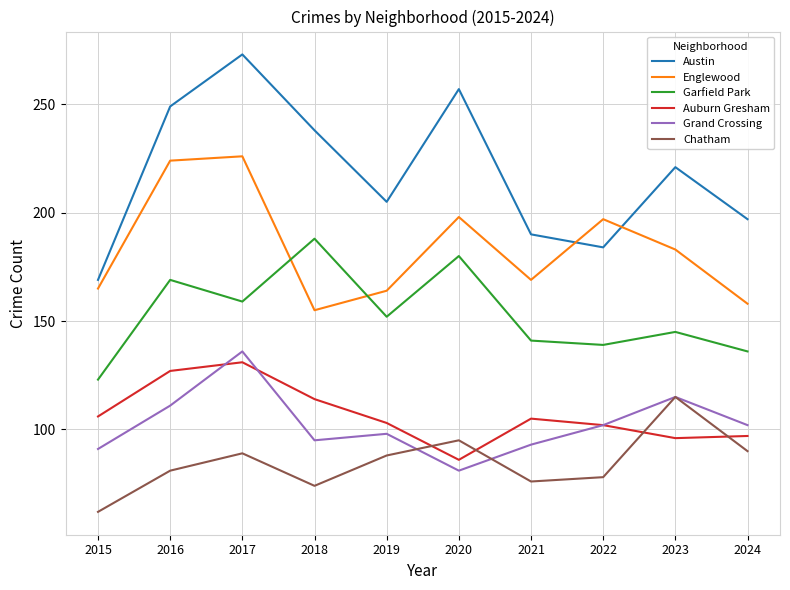

Read the Englewood value at 2020.

198